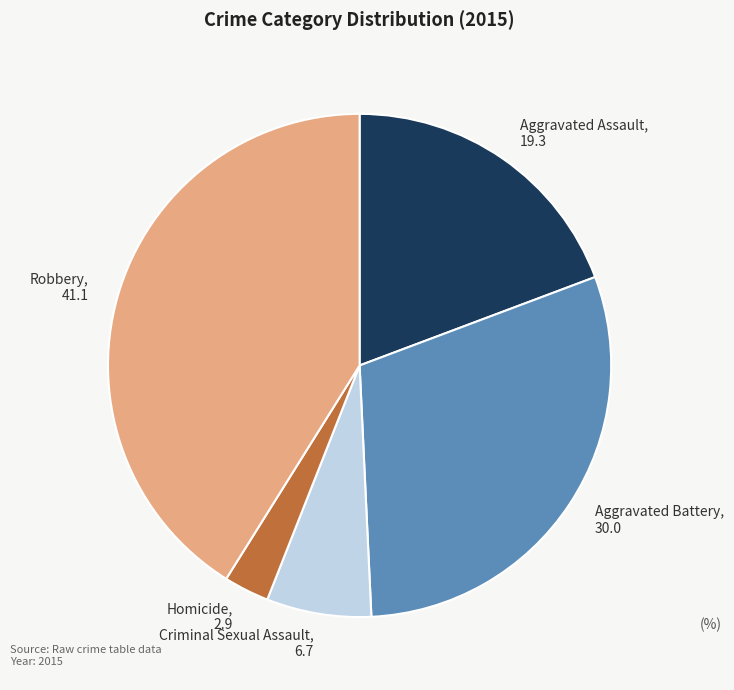

Which has a higher value, Aggravated Battery or Homicide?

Aggravated Battery